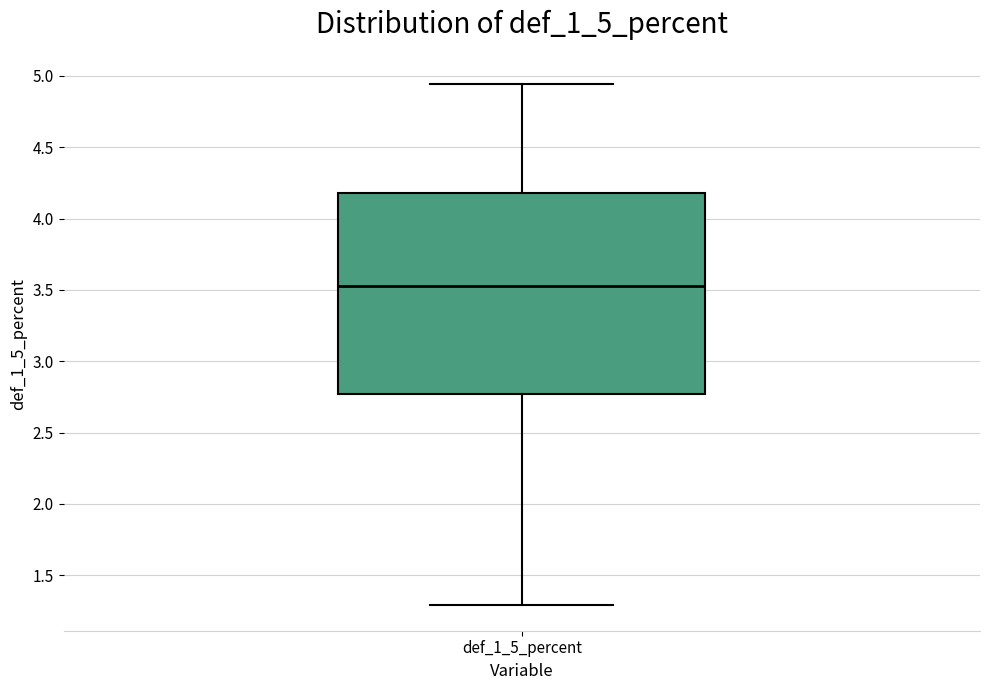

Read this box plot against the y-axis: the position of the median line, the range covered by the box, and the ends of both whiskers. The values are not printed on the chart, so give them approximately, as read against the axis.

median 3.55, box 2.75 to 4.20, whiskers 1.30 to 4.95